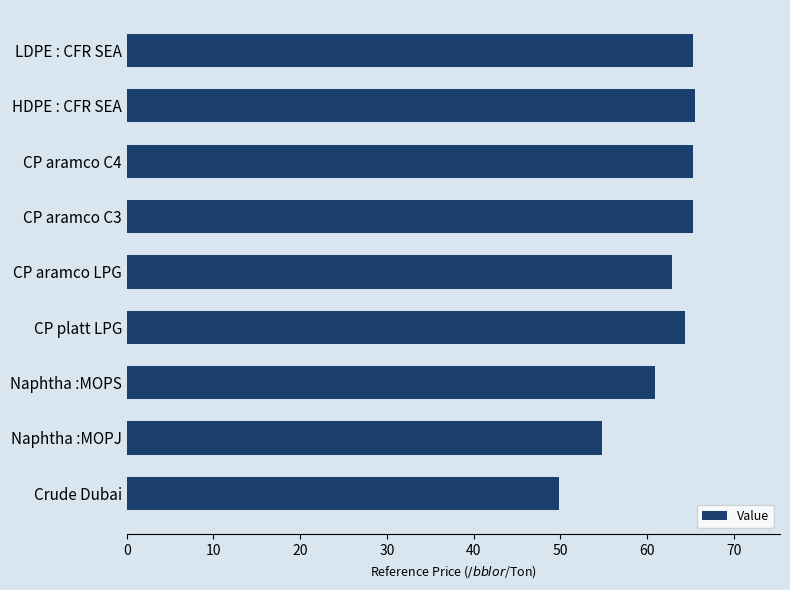

What is the difference between the values at CP platt LPG and Crude Dubai?

14.6